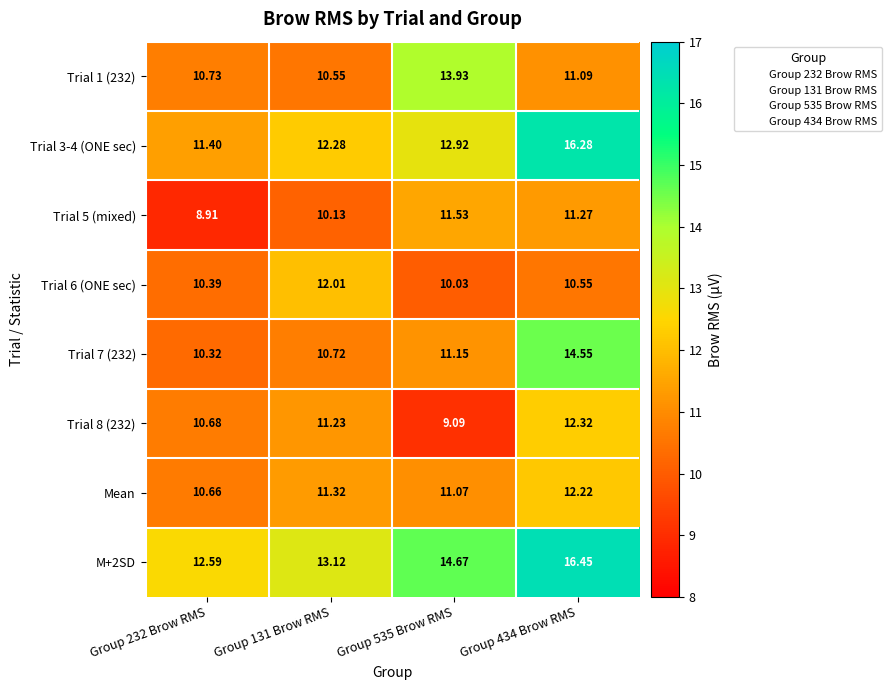

What is the maximum value shown in the chart?

16.5